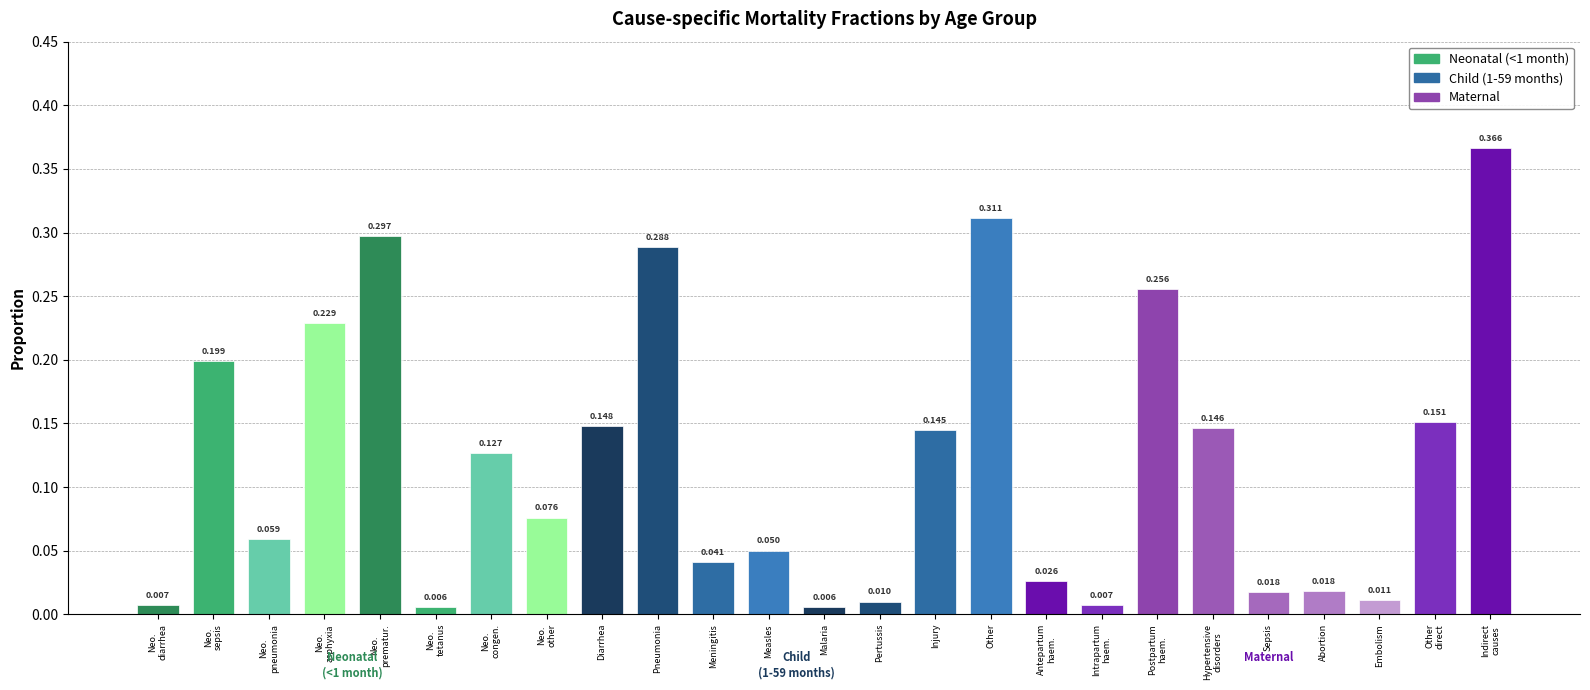

Between 1 and 4, which series saw the biggest shift?

<1 month